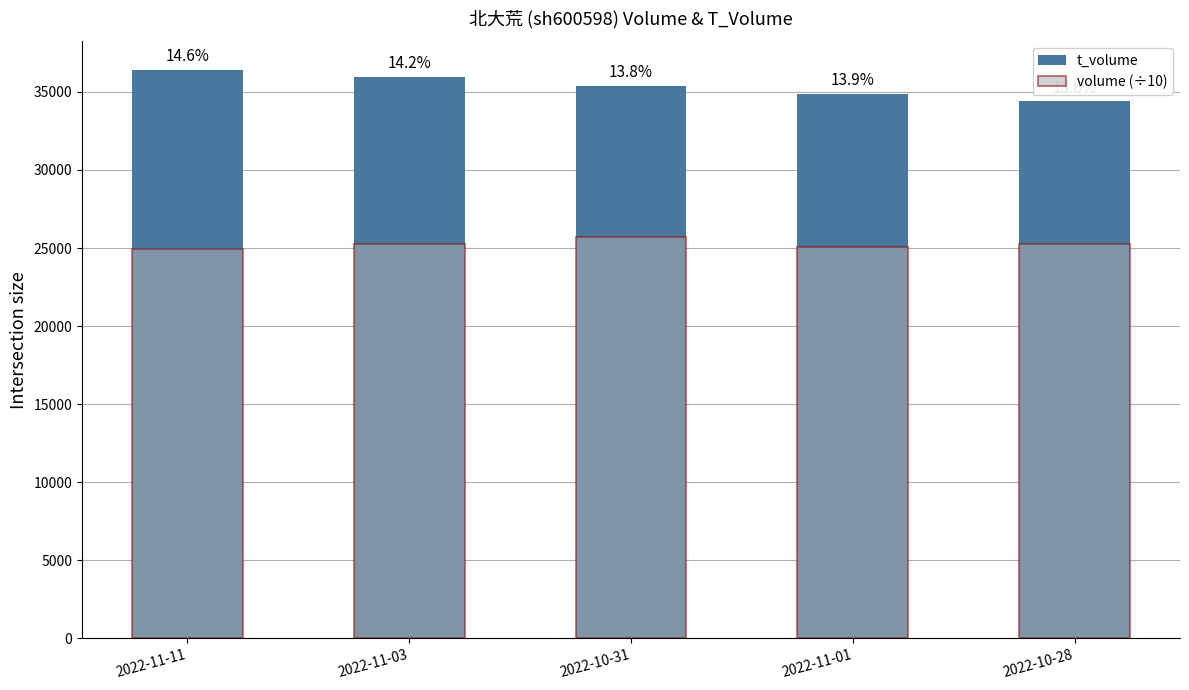

Between 2022-11-03 and 2022-10-28, which is larger?

2022-11-03